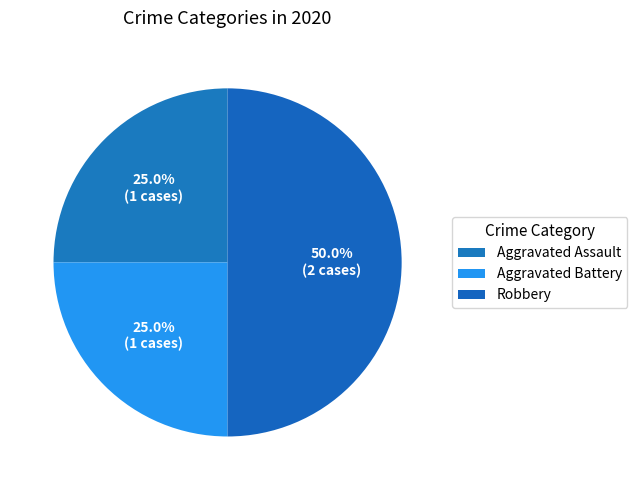

How many segments does this pie chart have?

3